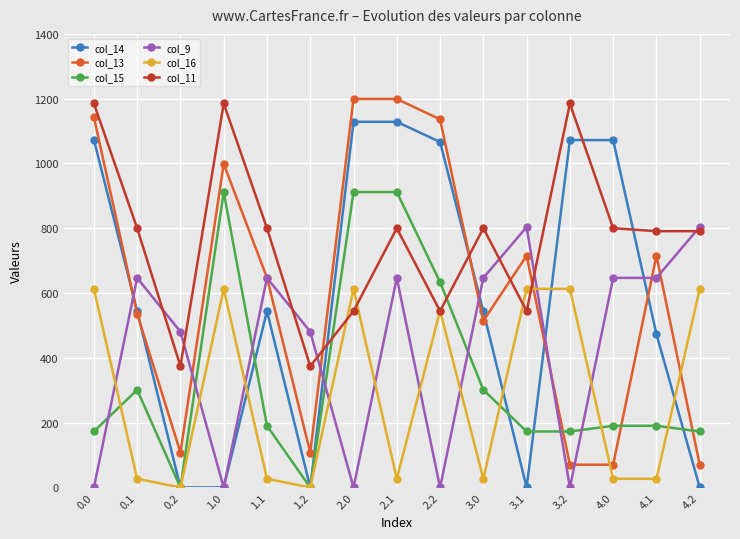

True or false: col_13 and col_11 intersect in this chart.

True